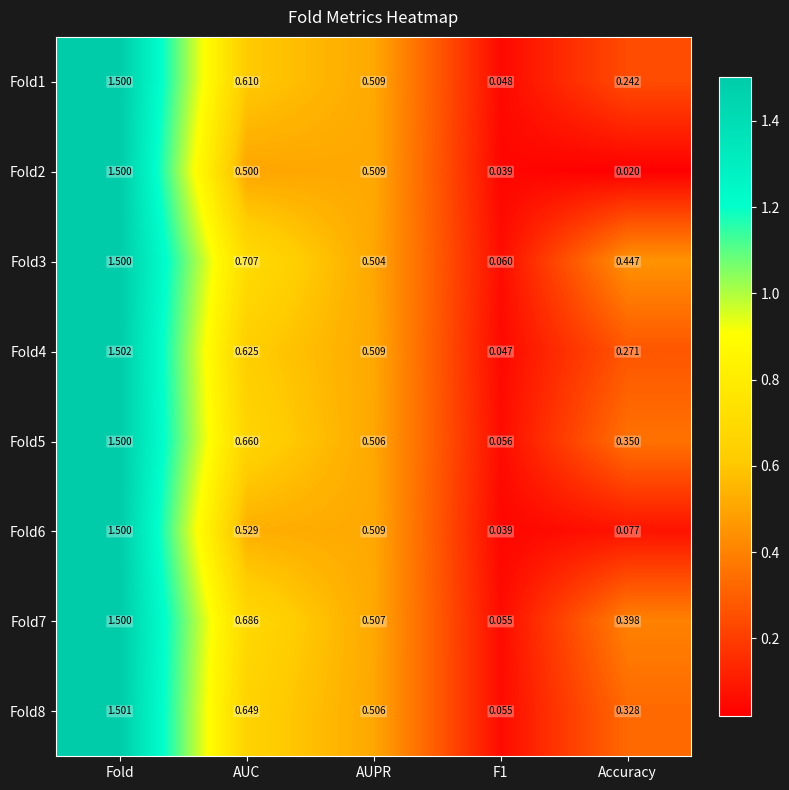

At which category is the sum across all series the highest?

Fold